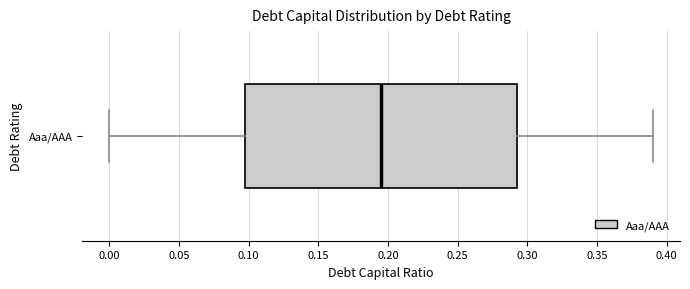

Where is the left edge of the box for Aaa/AAA on the x-axis? The values are not printed on the chart, so give them approximately, as read against the axis.

0.100